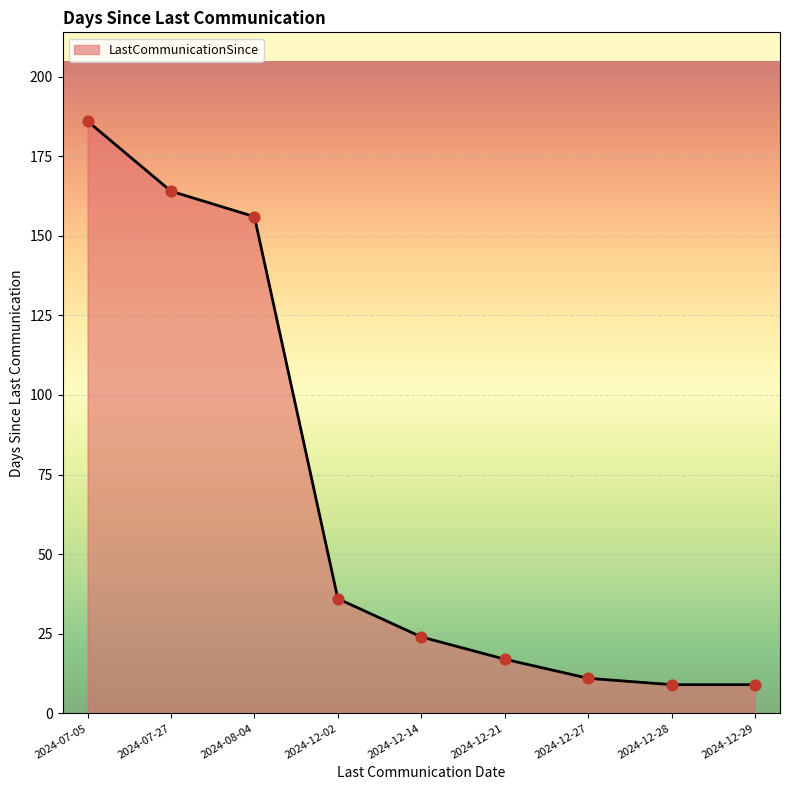

Between 2024-12-29 and 2024-12-02, which is larger?

2024-12-02